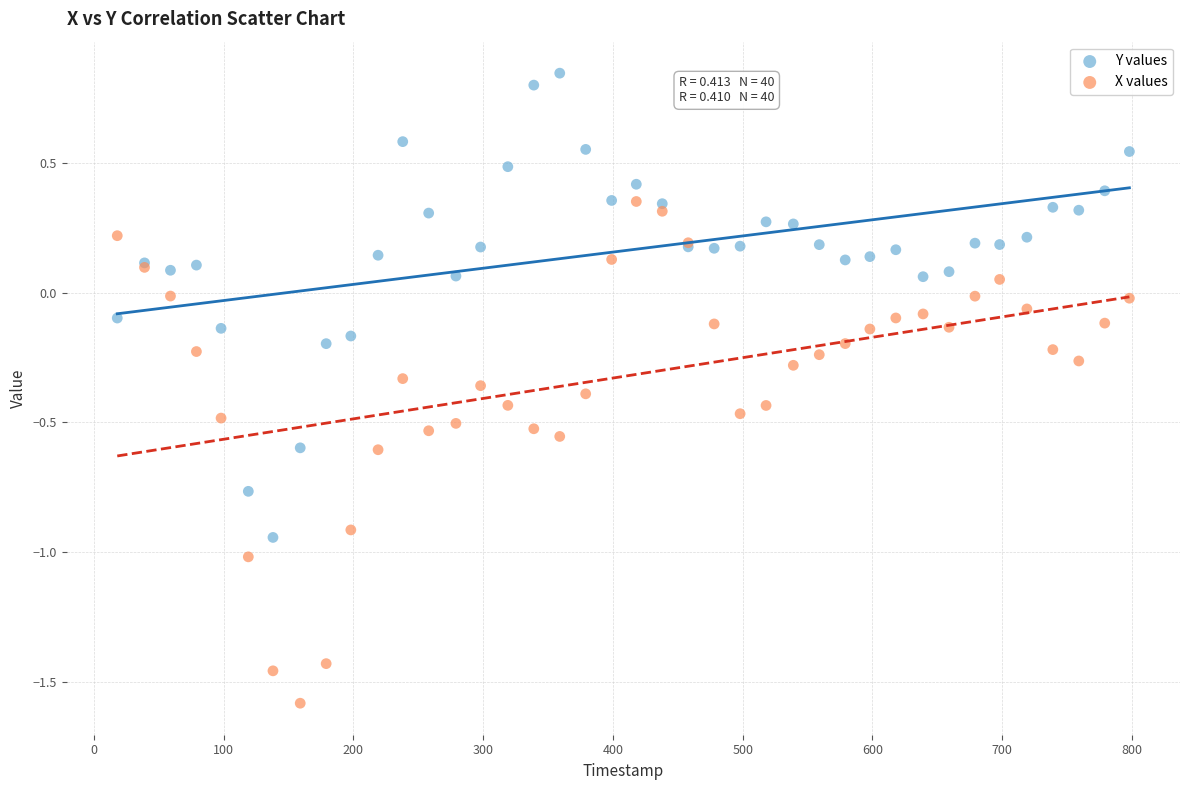

What is the X range (max minus min) for the scatter plot?

780.0